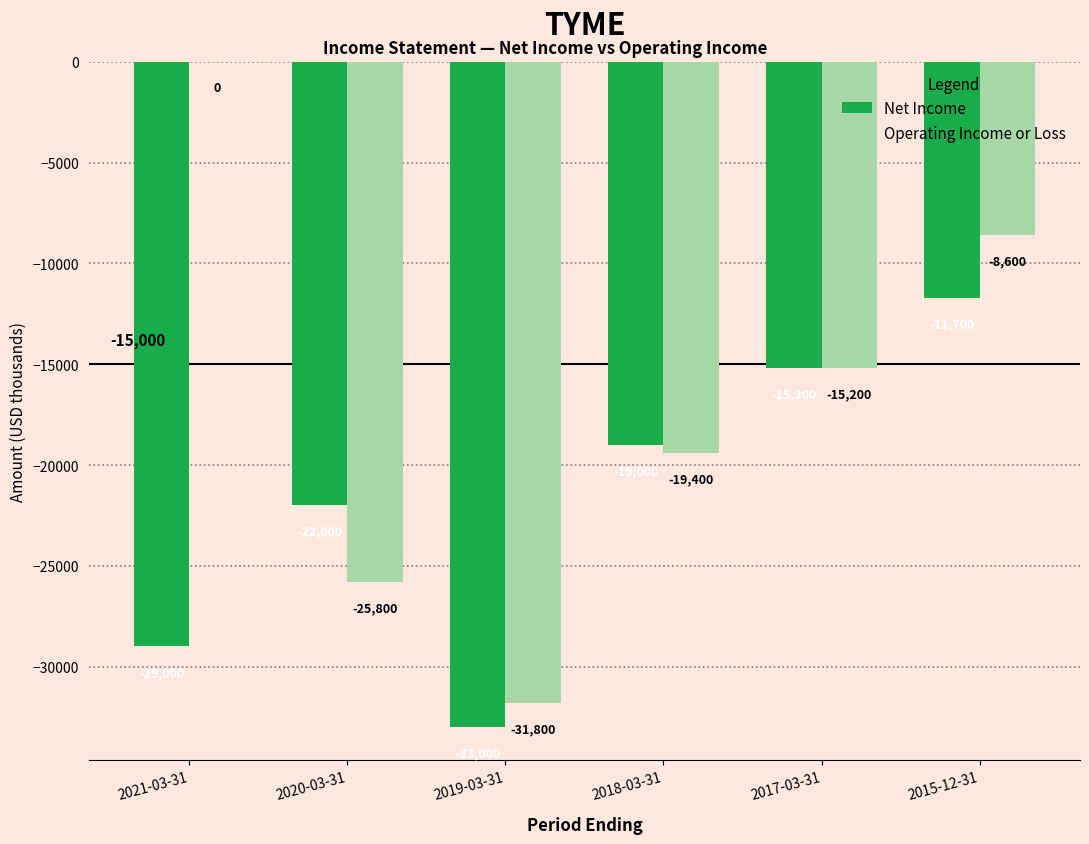

The value of Operating Income or Loss at 2021-03-31 is -20456. True or false?

False